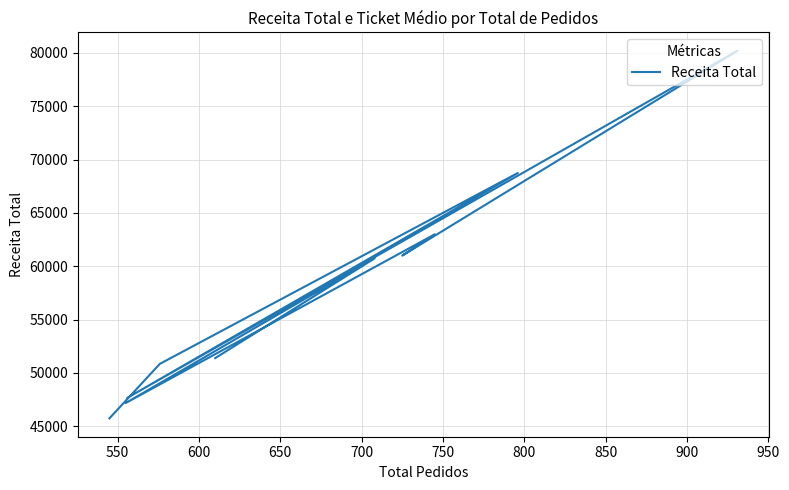

What is the maximum value shown in the chart?

80187.9